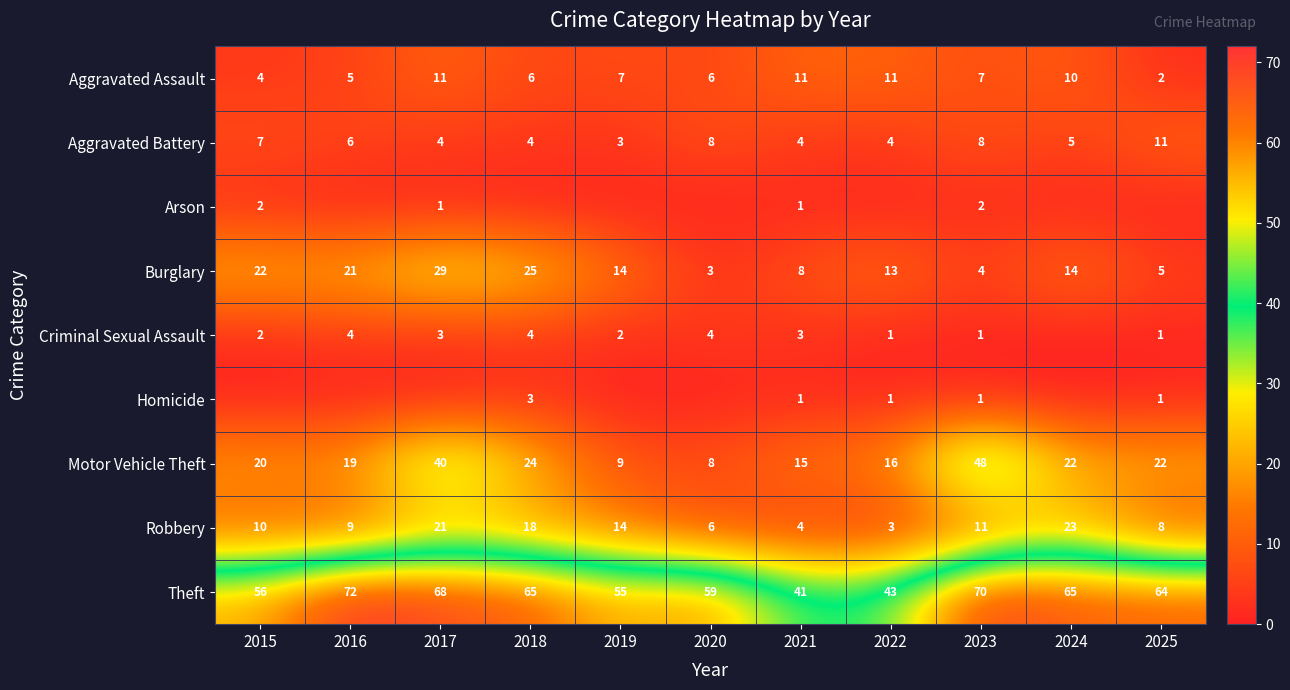

True or false: Robbery has a value of 2 at 2022.

False